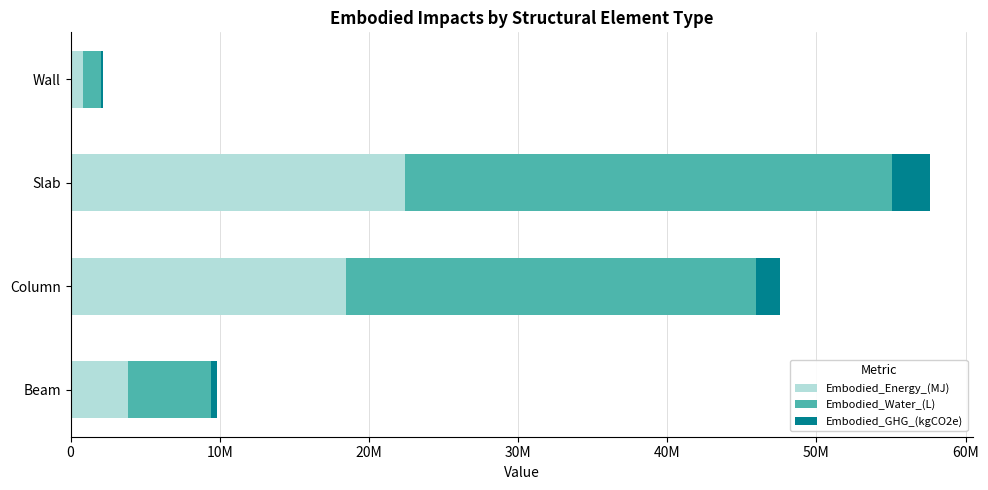

What are all the series names shown in the legend?

Embodied_Energy_(MJ), Embodied_Water_(L), Embodied_GHG_(kgCO2e)